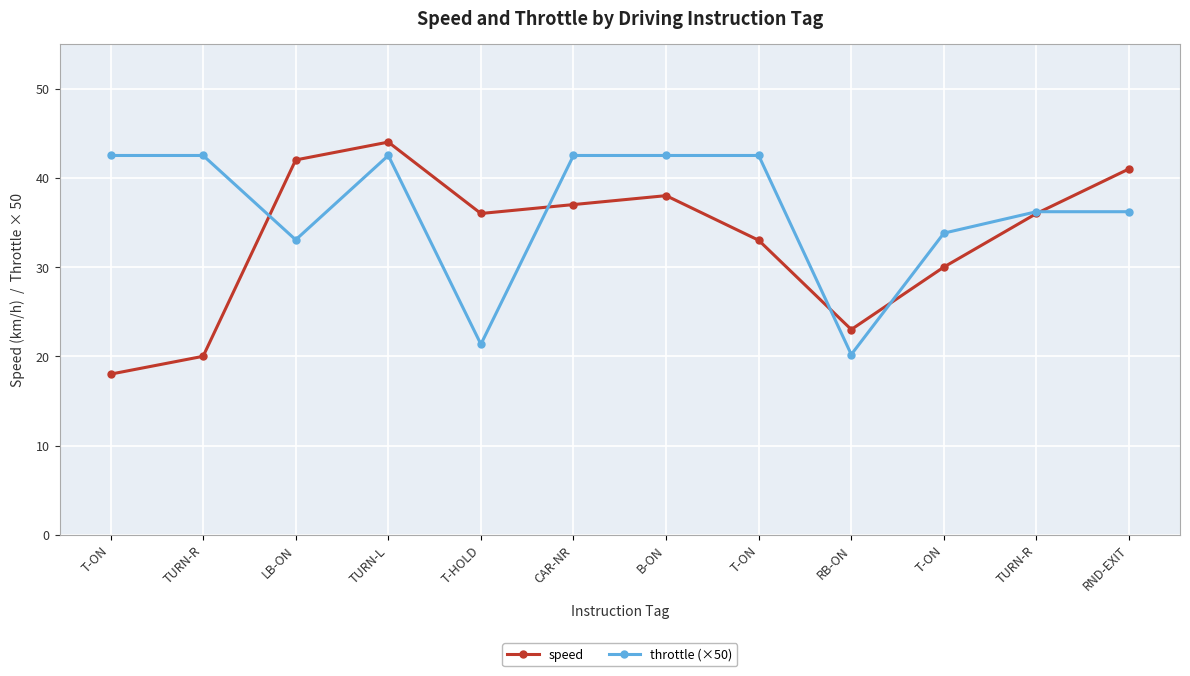

What is the smallest value displayed?

18.0